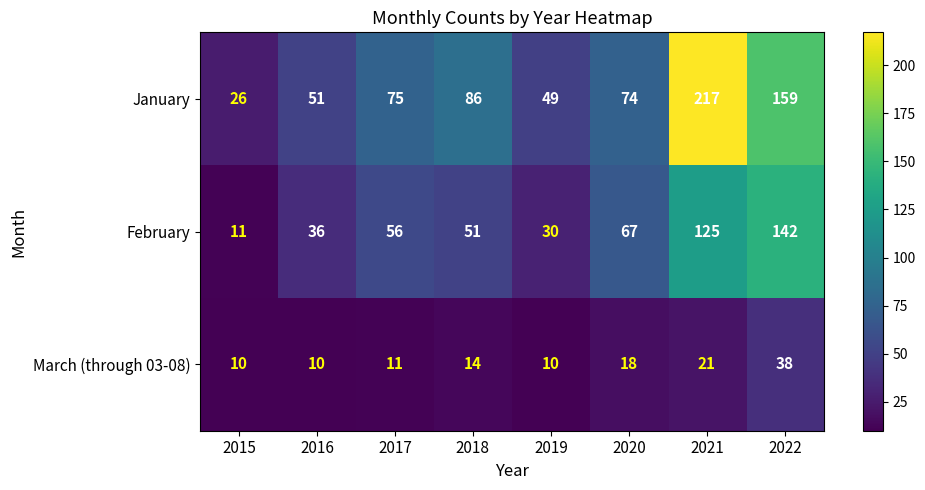

What is the difference between the highest and lowest values at 2022?

121